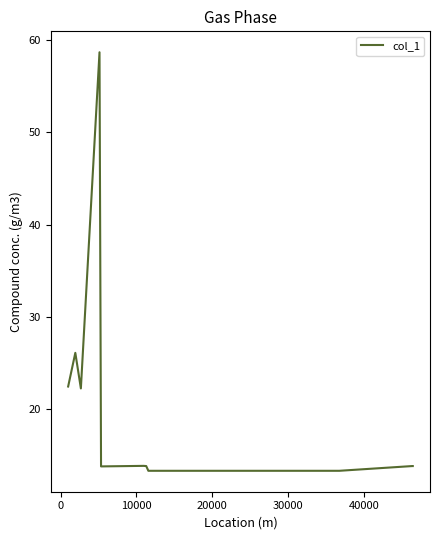

What is the maximum value shown in the chart?

58.7